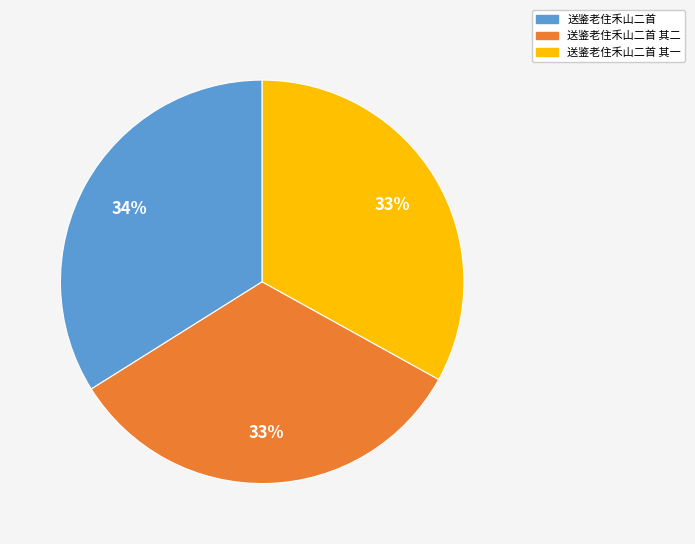

How many segments does this pie chart have?

3